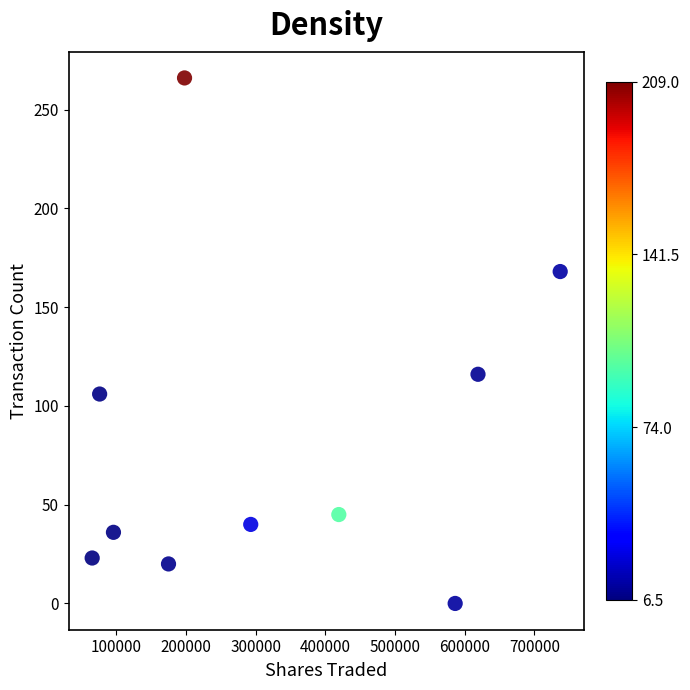

What is the average Y value?

82